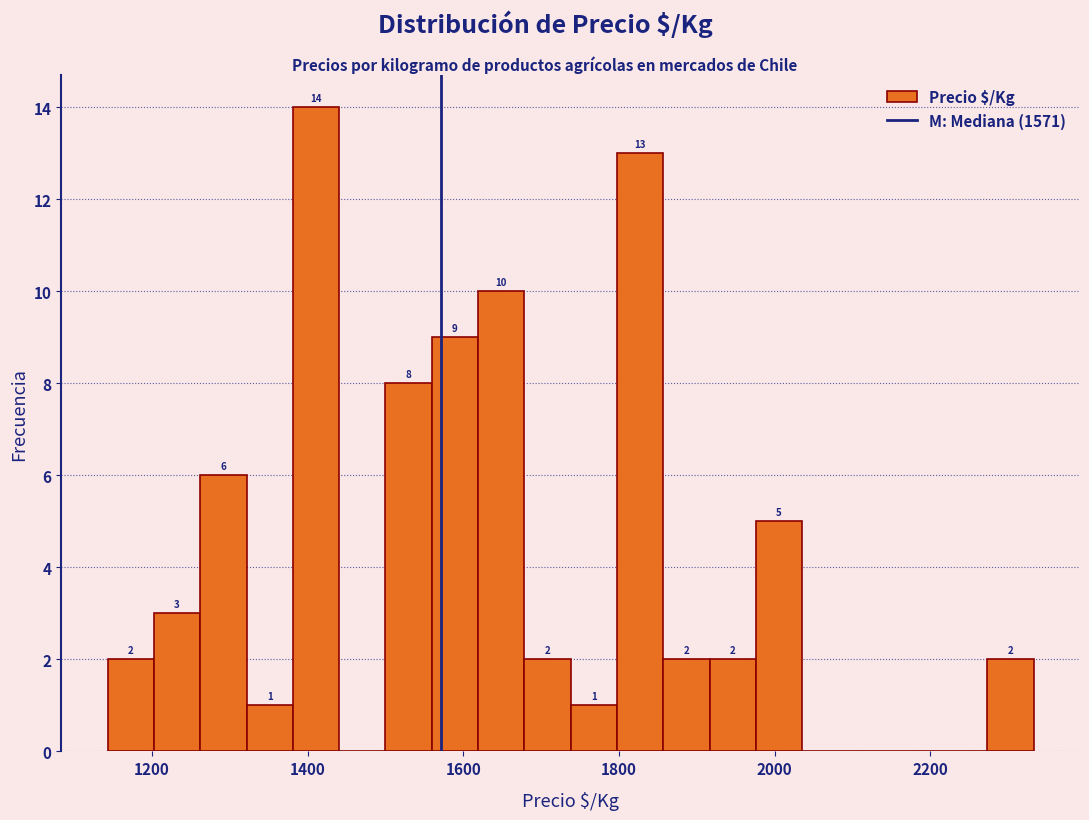

Read against the x-axis, roughly where is the centre of the tallest bar?

1420